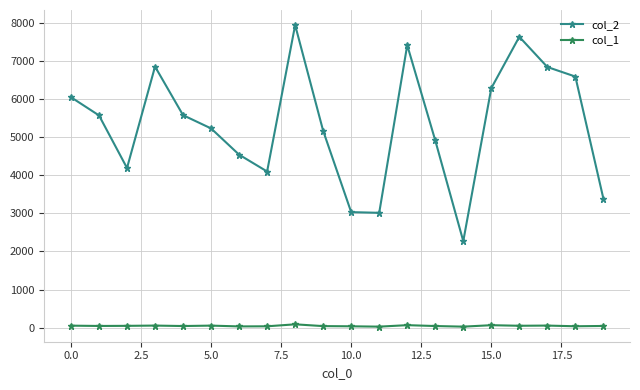

What is the greatest value displayed?

7945